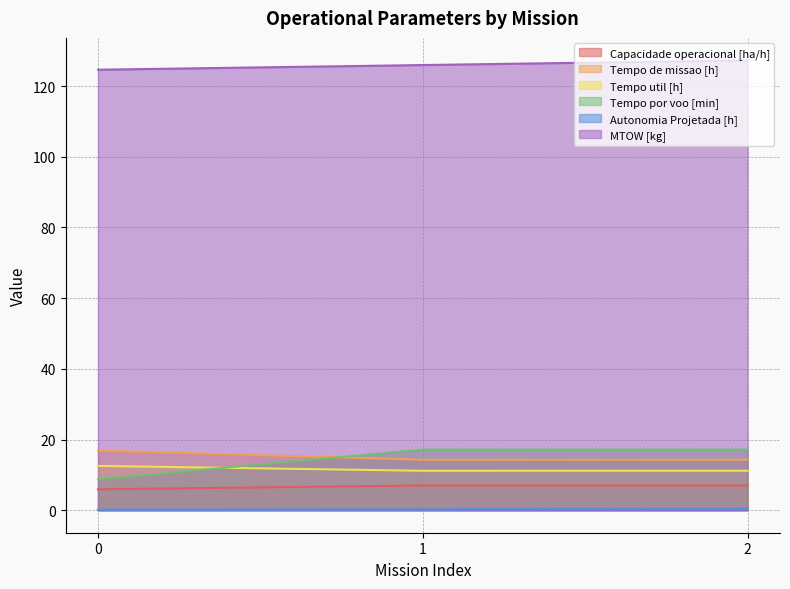

What are all the series names shown in the legend?

Capacidade operacional [ha/h], Tempo de missao [h], Tempo util [h], Tempo por voo [min], Autonomia Projetada [h], MTOW [kg]